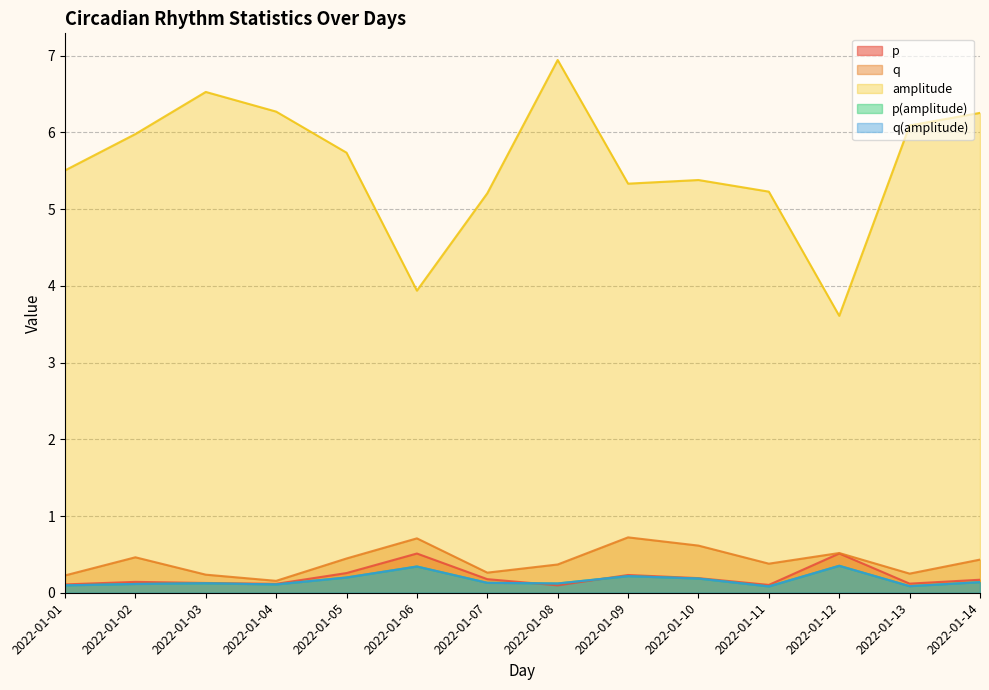

Reading right to left, extract all data points from this chart.

p: 0.2	0.1	0.5	0.1	0.2	0.2	0.1	0.2	0.5	0.3	0.1	0.1	0.1	0.1
q: 0.4	0.2	0.5	0.4	0.6	0.7	0.4	0.3	0.7	0.4	0.2	0.2	0.5	0.2
amplitude: 6.3	6.1	3.6	5.2	5.4	5.3	6.9	5.2	3.9	5.7	6.3	6.5	6.0	5.5
p(amplitude): 0.1	0.1	0.4	0.1	0.2	0.2	0.1	0.1	0.3	0.2	0.1	0.1	0.1	0.1
q(amplitude): 0.1	0.1	0.4	0.1	0.2	0.2	0.1	0.1	0.3	0.2	0.1	0.1	0.1	0.1